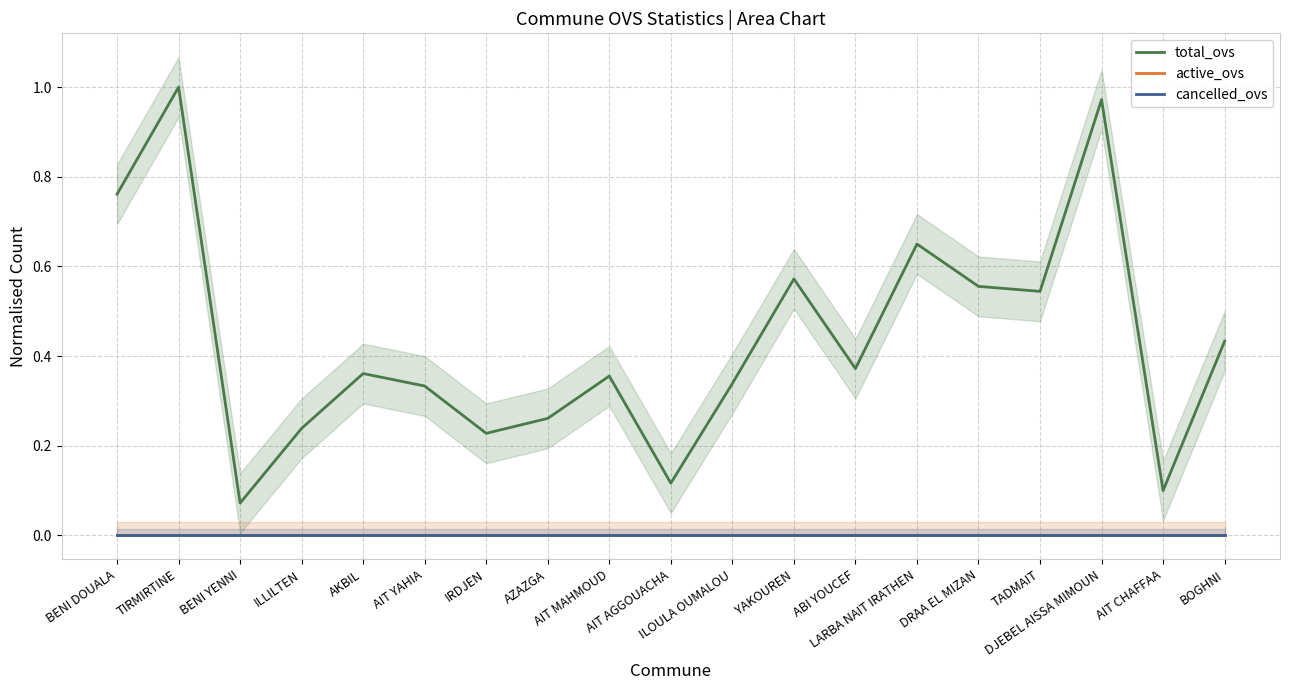

Reading right to left, what are all the values shown in this chart?

total_ovs: 0.4	0.1	1.0	0.5	0.6	0.7	0.4	0.6	0.3	0.1	0.4	0.3	0.2	0.3	0.4	0.2	0.1	1.0	0.8
active_ovs: 0.0	0.0	0.0	0.0	0.0	0.0	0.0	0.0	0.0	0.0	0.0	0.0	0.0	0.0	0.0	0.0	0.0	0.0	0.0
cancelled_ovs: 0.0	0.0	0.0	0.0	0.0	0.0	0.0	0.0	0.0	0.0	0.0	0.0	0.0	0.0	0.0	0.0	0.0	0.0	0.0